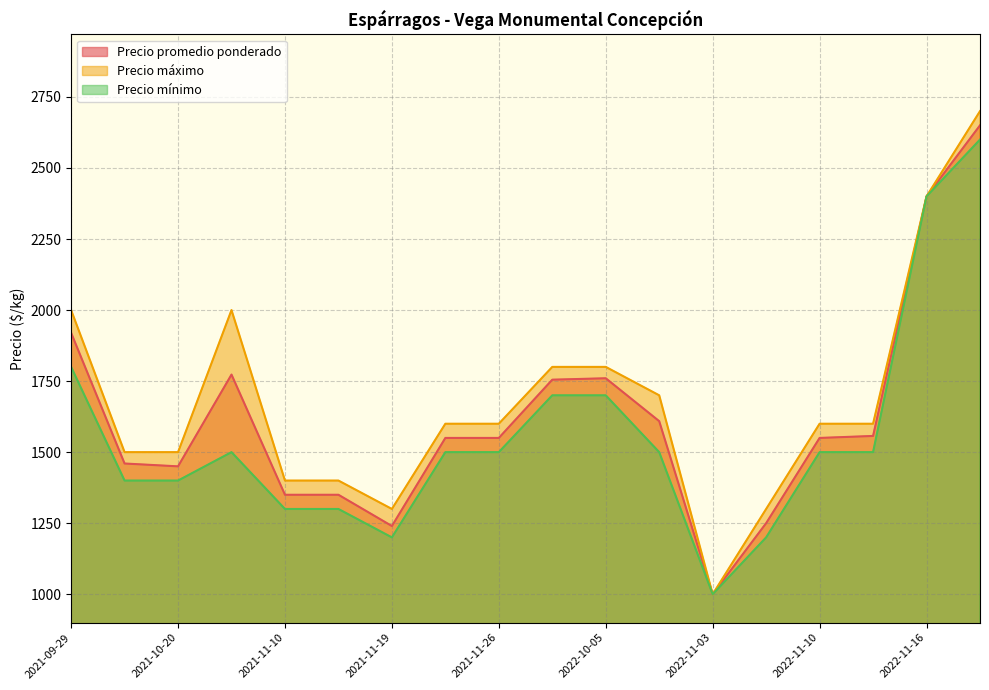

Rank the series by their average value, from lowest to highest.

Precio mínimo, Precio promedio ponderado, Precio máximo